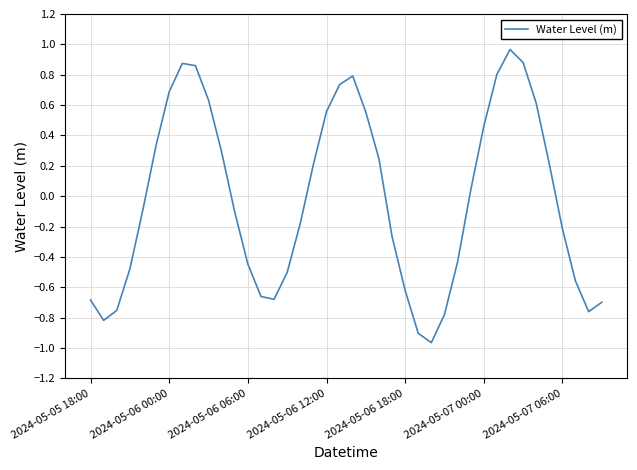

Does the chart have visible grid lines?

Yes